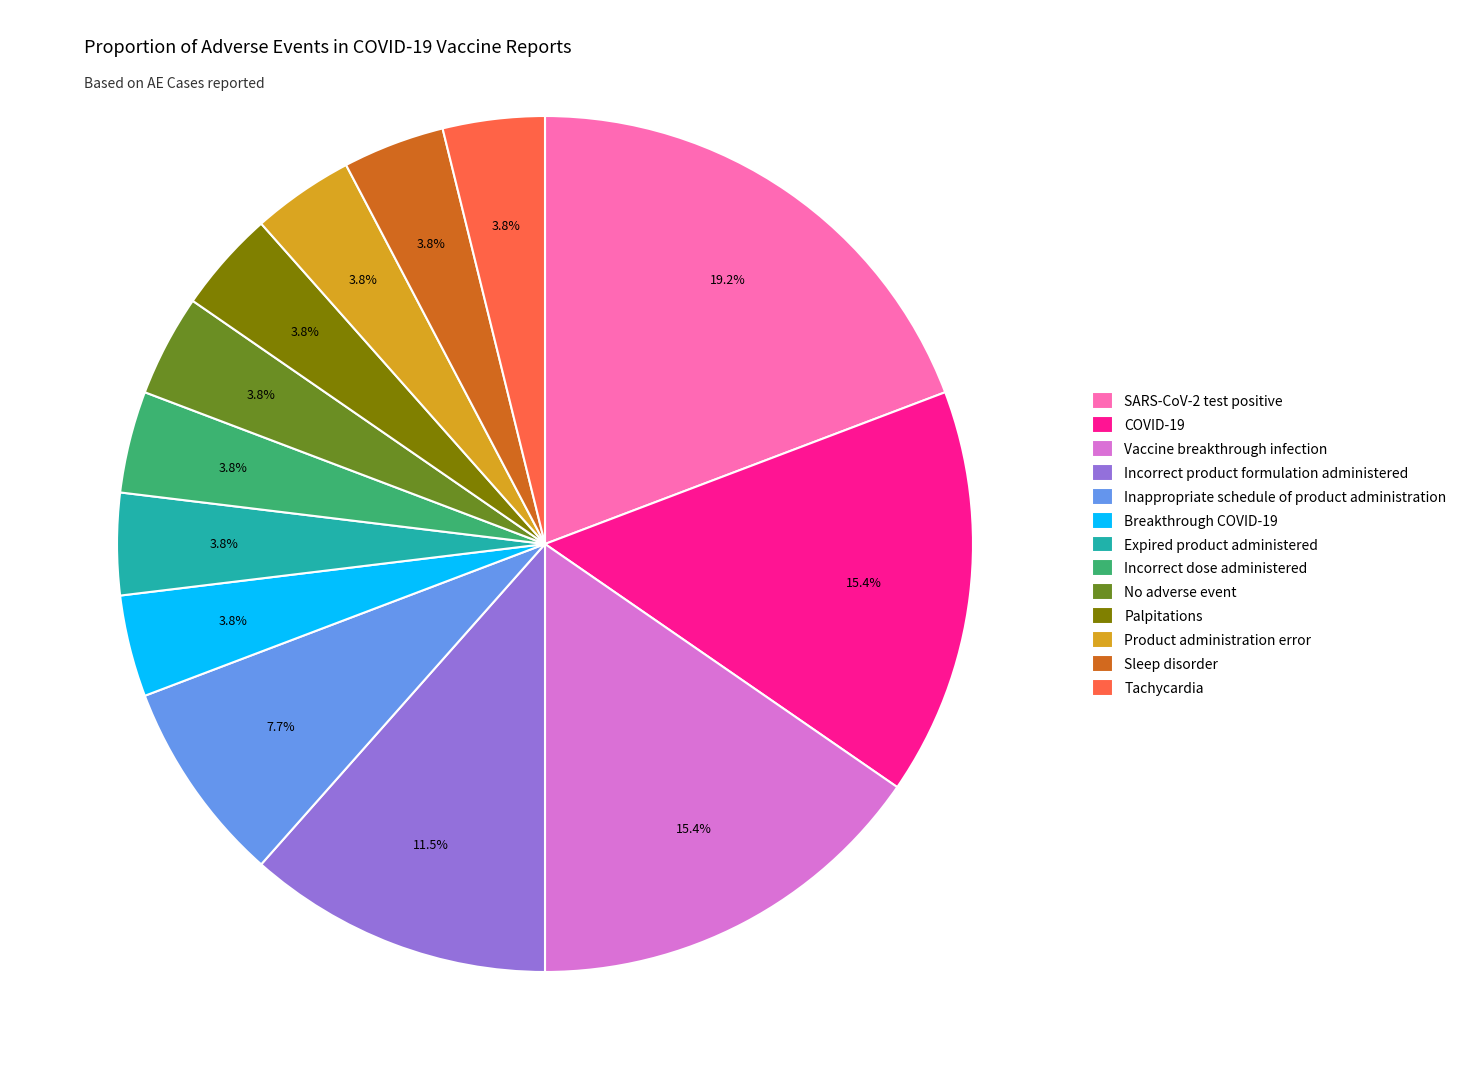

What is the largest slice in the pie chart?

SARS-CoV-2 test positive